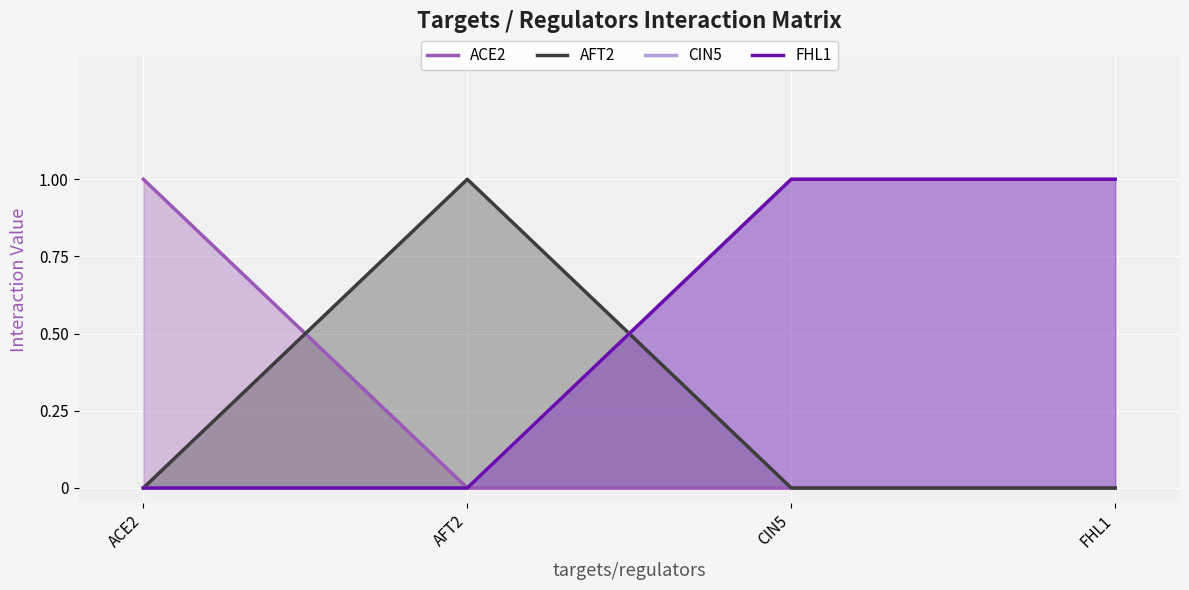

What is the difference between the maximum and minimum values in the CIN5 series?

1